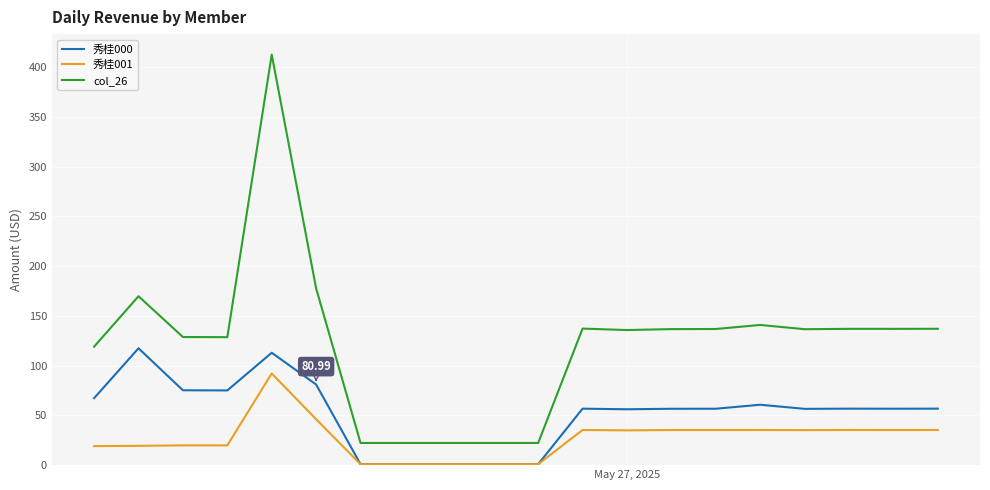

Which series has the largest range (max minus min)?

col_26